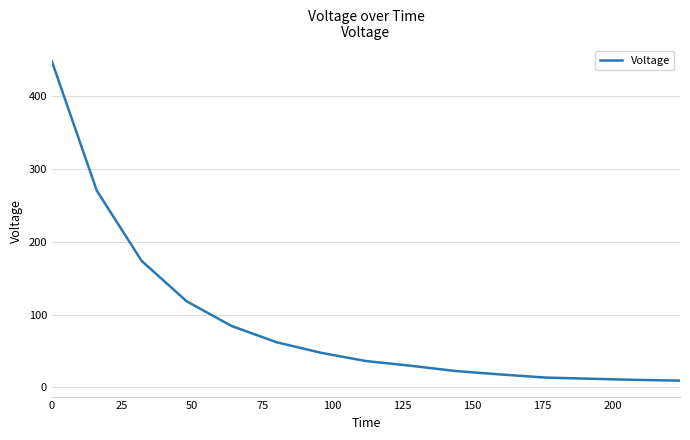

What is the maximum value shown in the chart?

447.4